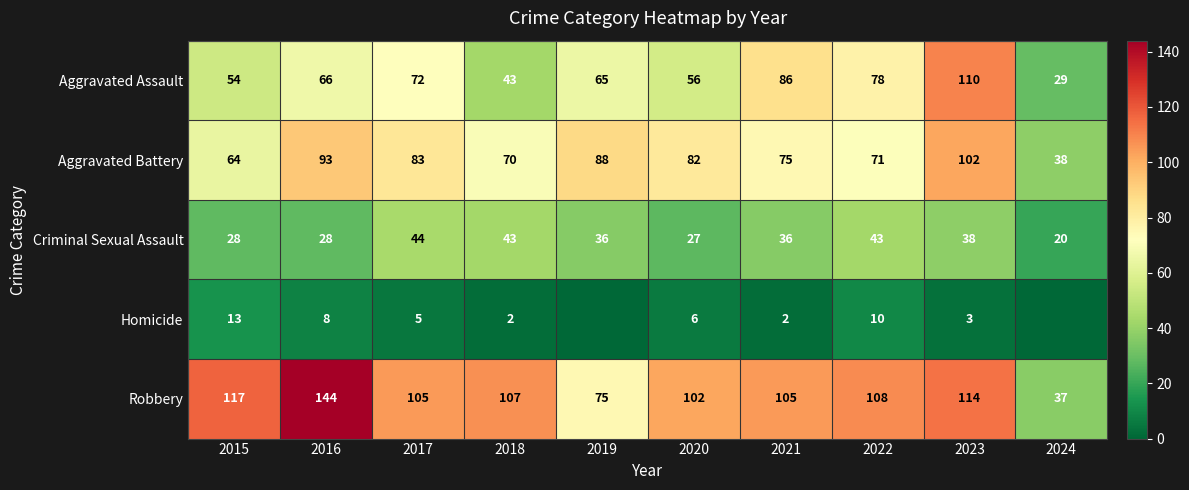

Count the number of data series in this chart.

5